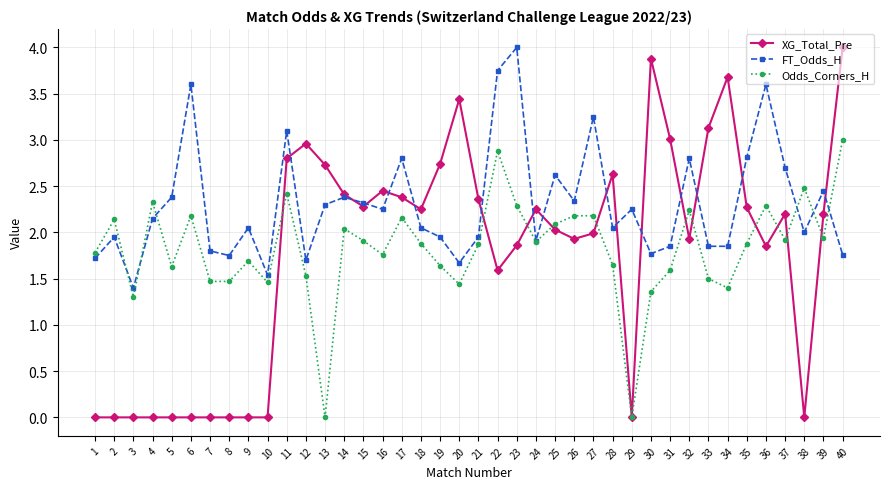

What is the value of the FT_Odds_H point at the 20th from the left?

1.7